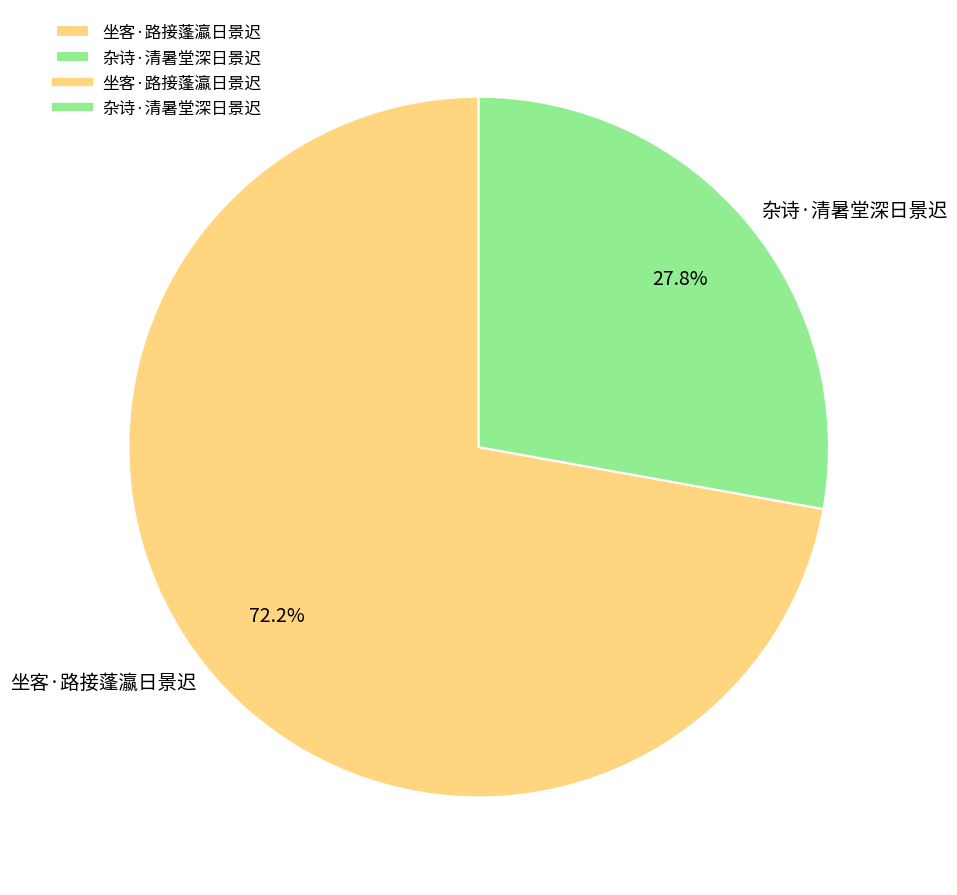

Which has a higher value, 杂诗·清暑堂深日景迟 or 坐客·路接蓬瀛日景迟?

坐客·路接蓬瀛日景迟